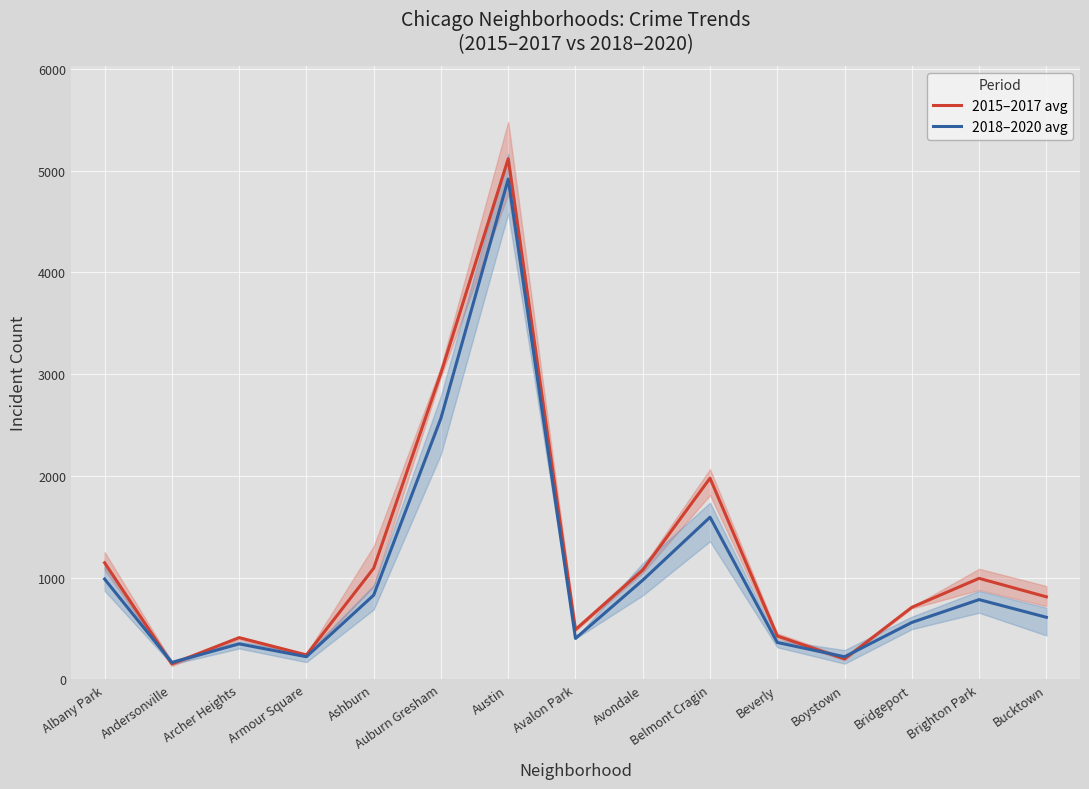

Rank the categories by 2015–2017 avg value from highest to lowest.

Austin, Auburn Gresham, Belmont Cragin, Albany Park, Ashburn, Avondale, Brighton Park, Bucktown, Bridgeport, Avalon Park, Beverly, Archer Heights, Armour Square, Boystown, Andersonville